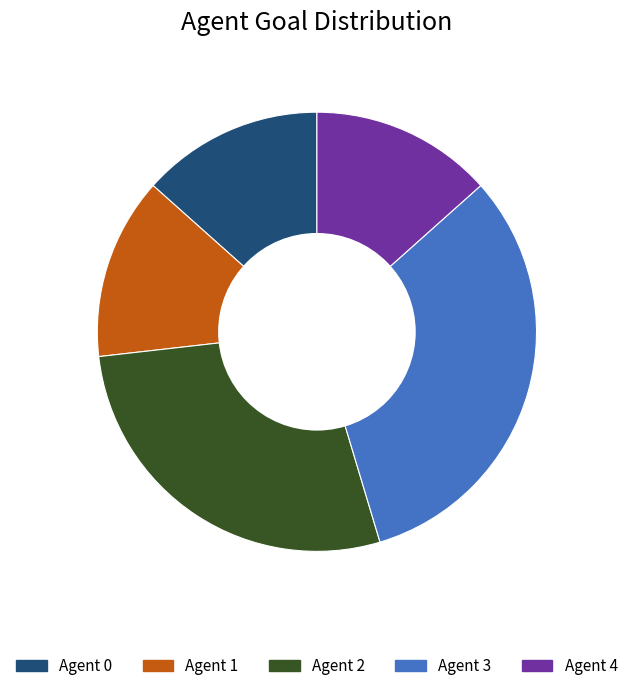

Between Agent 3 and Agent 1, which is larger?

Agent 3